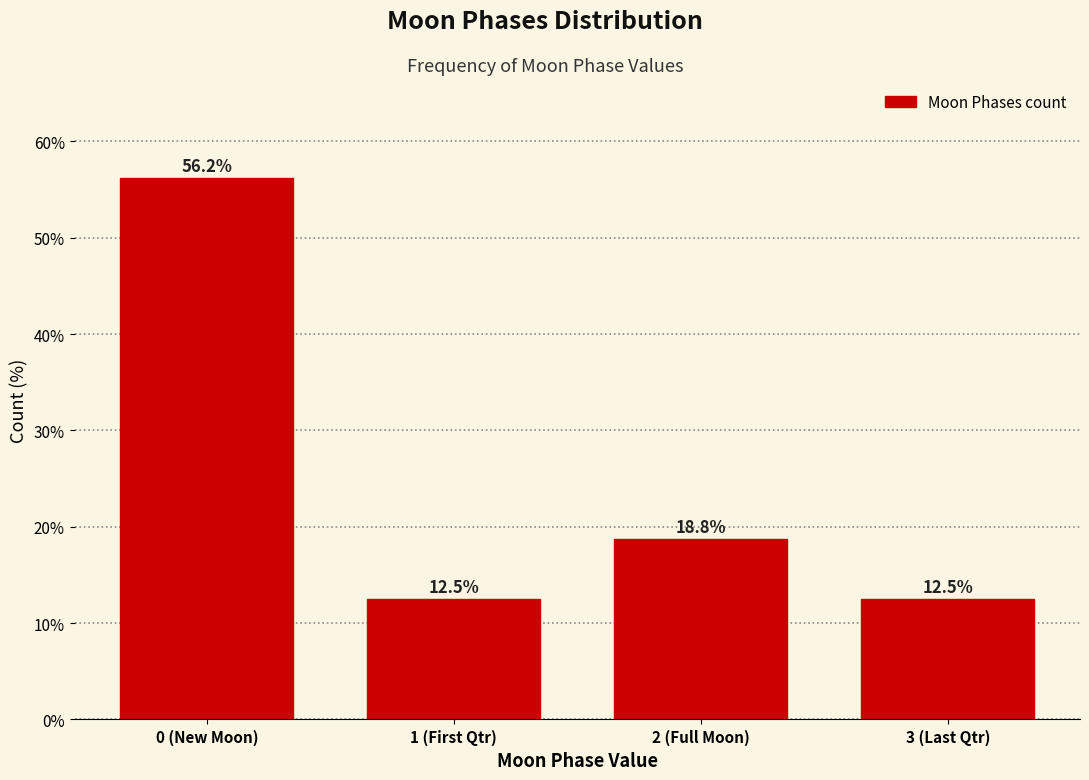

Where is the data nearest to the value 34?

2 (Full Moon)